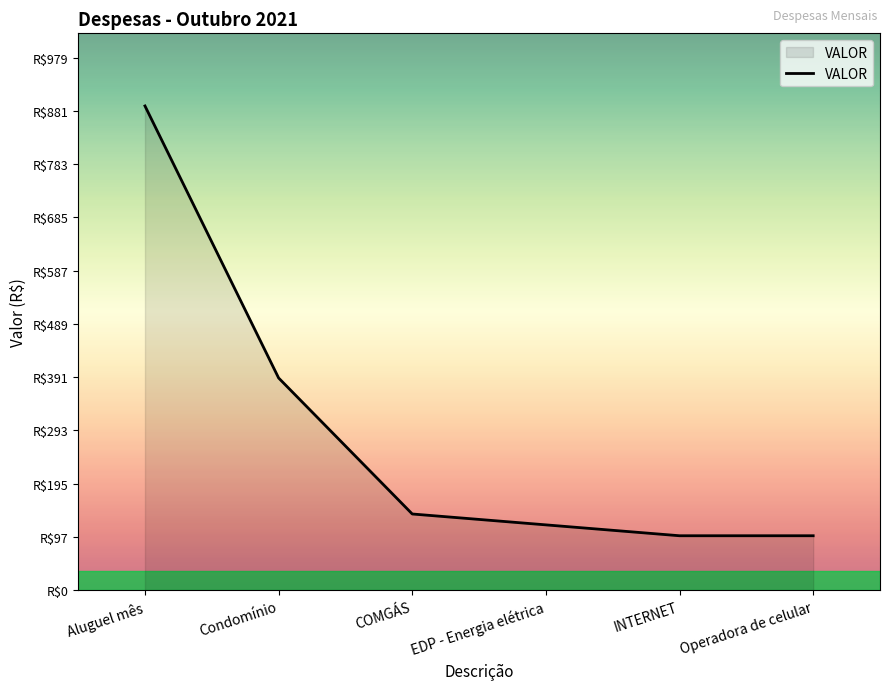

Reading left to right, extract all data points from this chart.

890	390	140	120	100	100